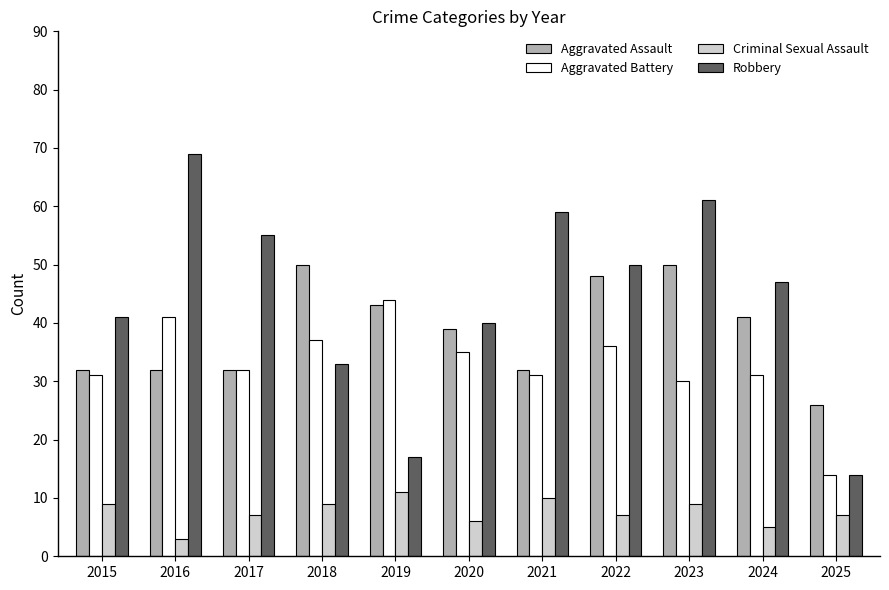

At how many categories does at least one series exceed 36?

10